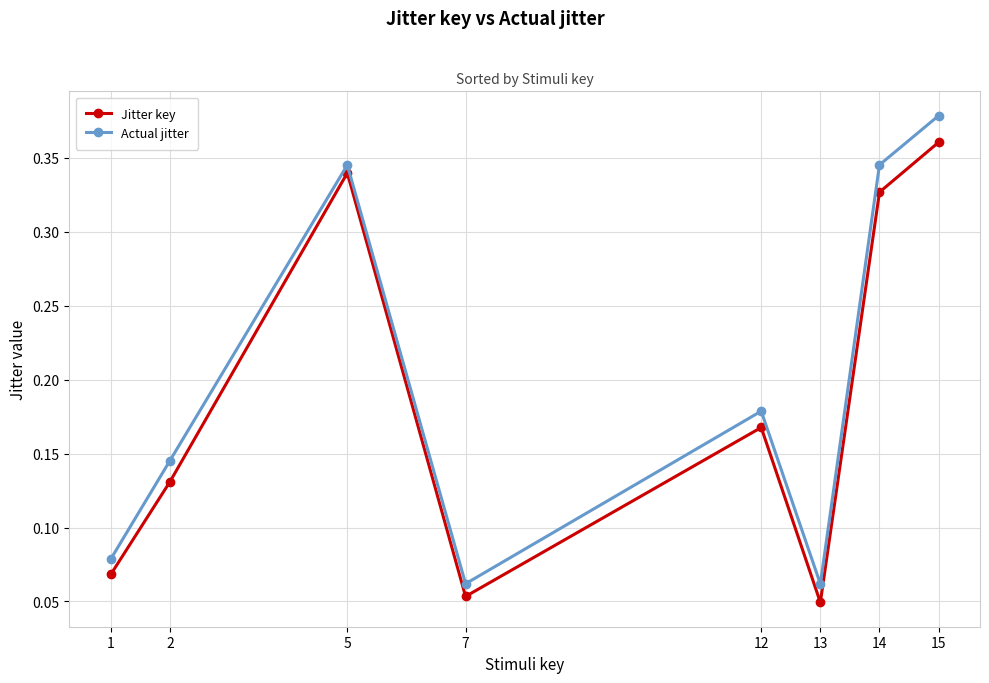

What is the average value of the Jitter key series?

0.2